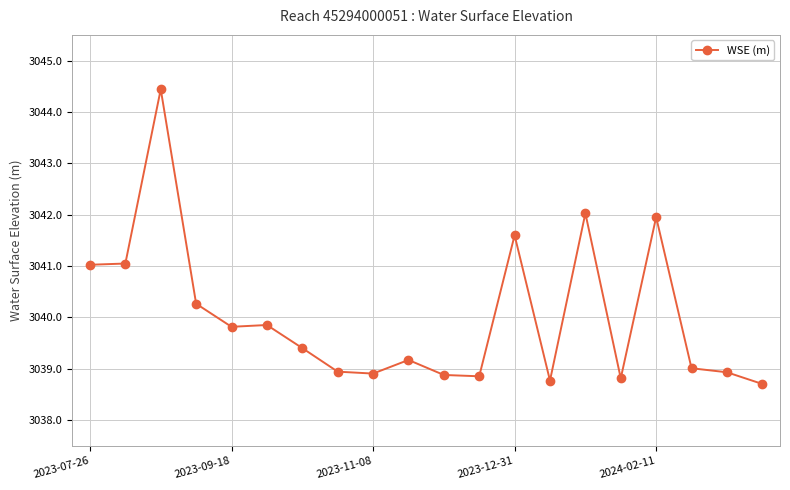

What is the difference between the second highest and second lowest values?

3.3